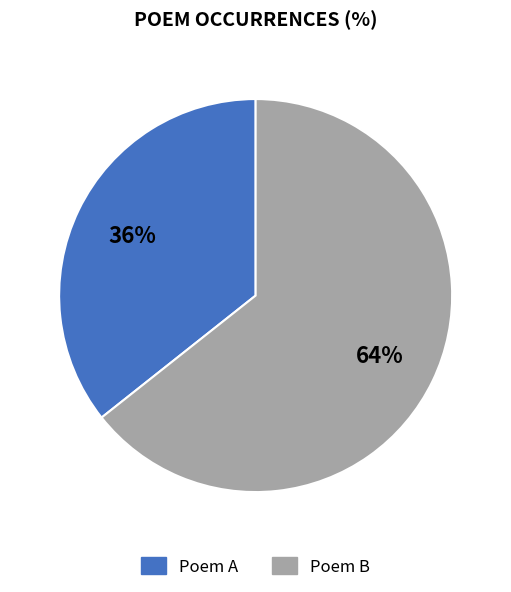

How many segments does this pie chart have?

2